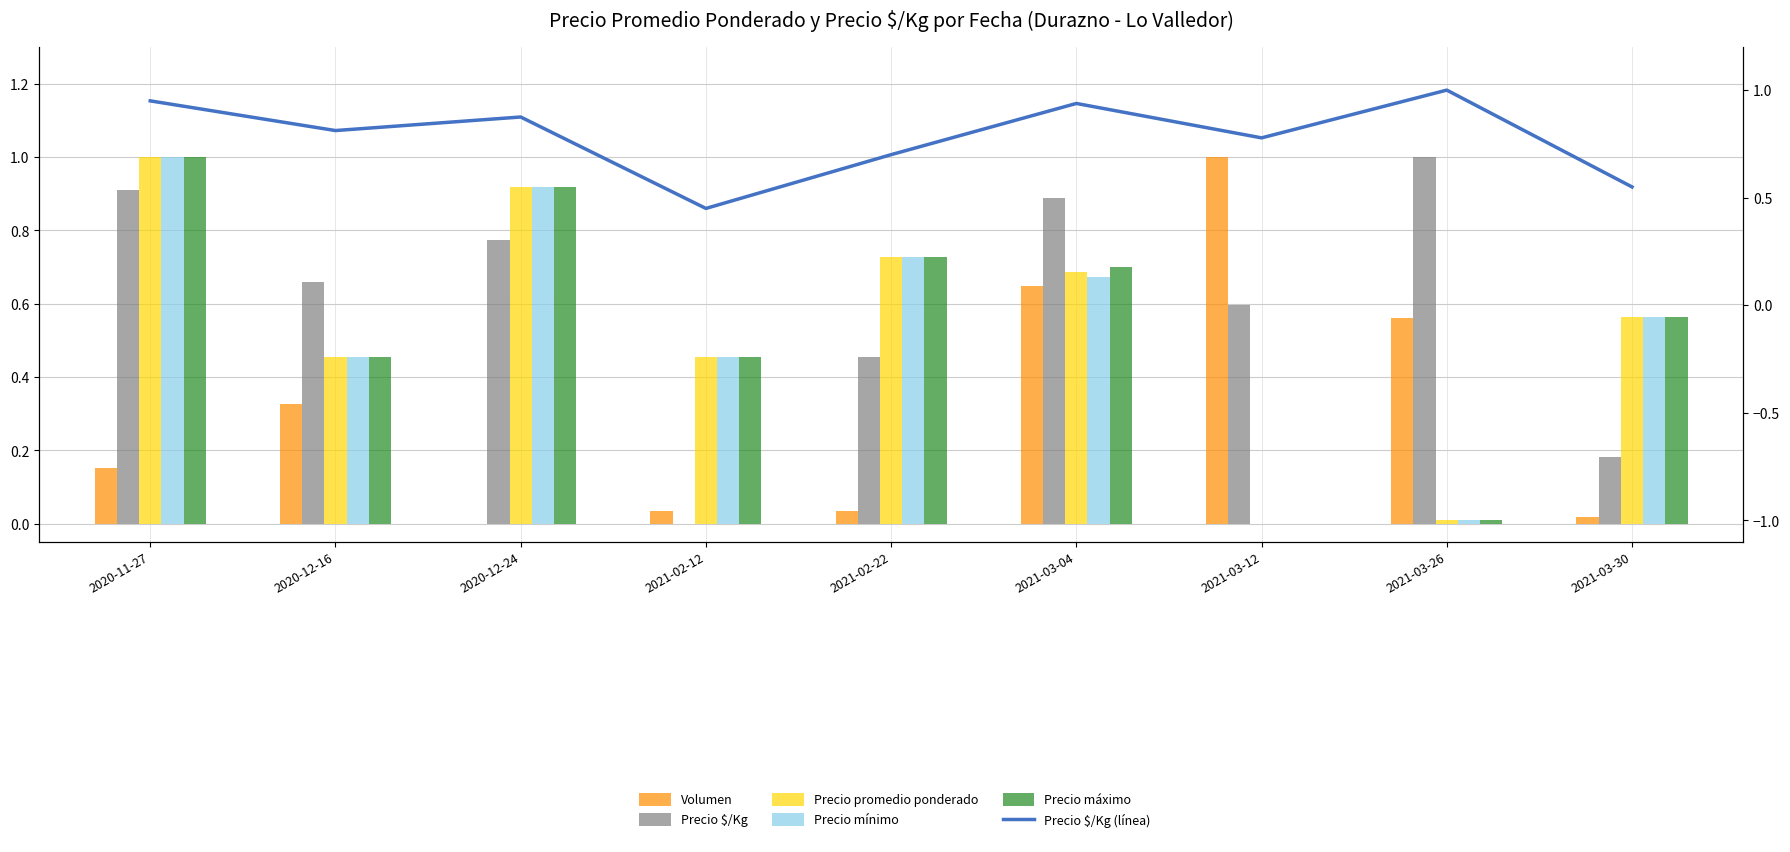

What is the total value across all series at 2021-02-12?

1.8